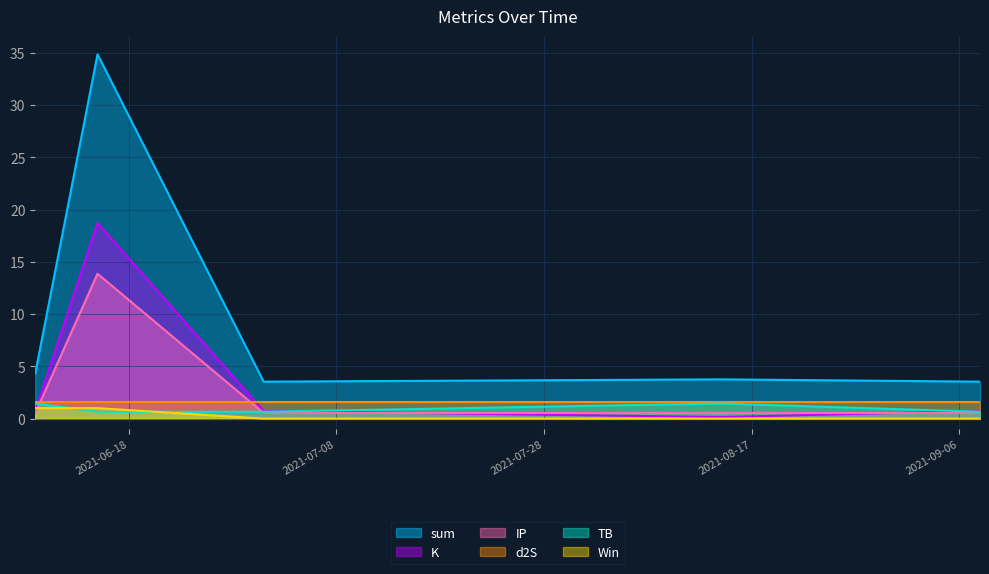

True or false: sum and d2S cross at least once.

False